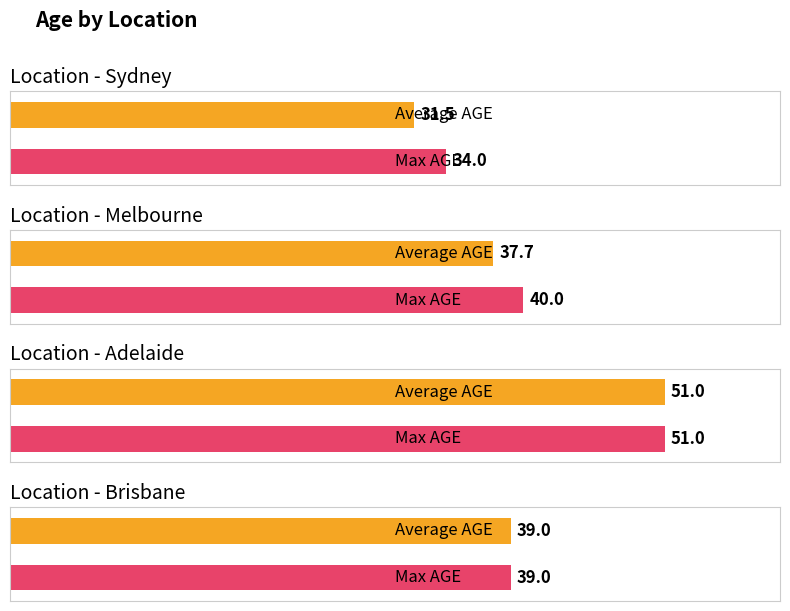

Which series has the largest range (max minus min)?

Average AGE